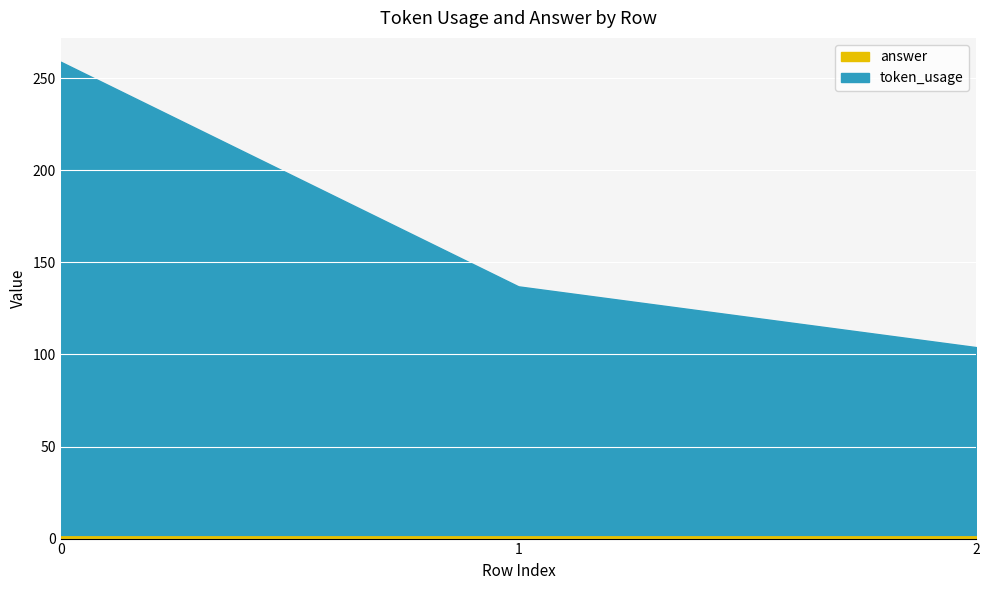

What is the difference between the second highest and minimum values in the token_usage series?

33